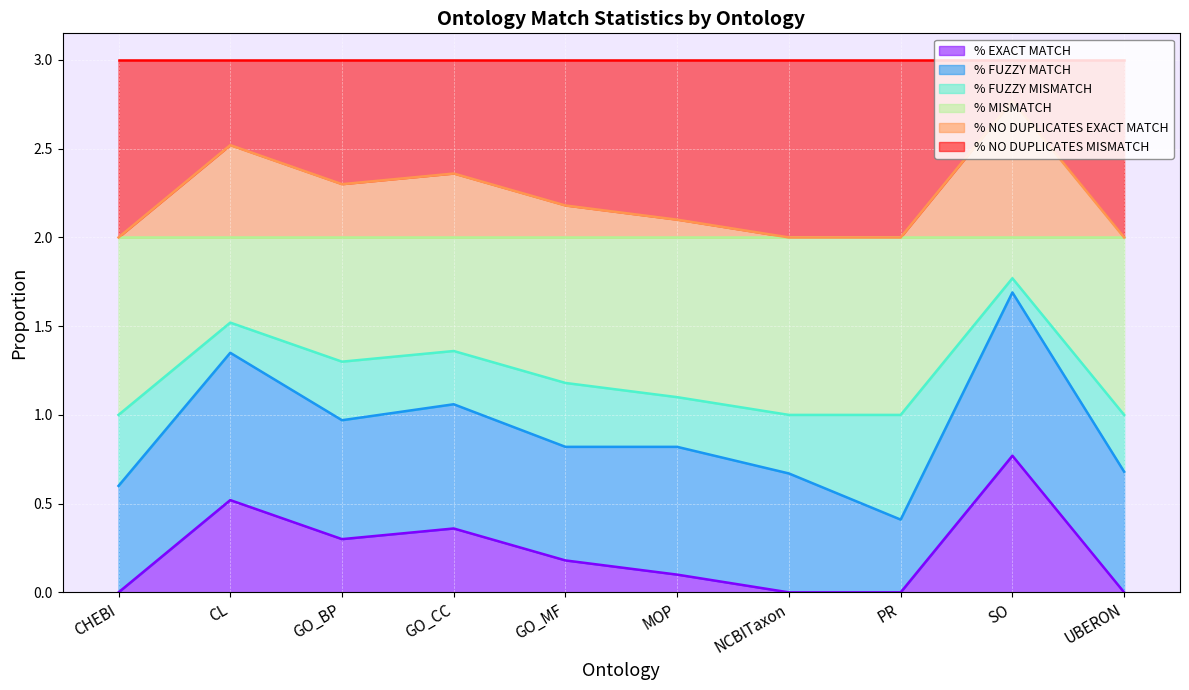

What is the value of the % MISMATCH point at the 1st from the left?

1.0